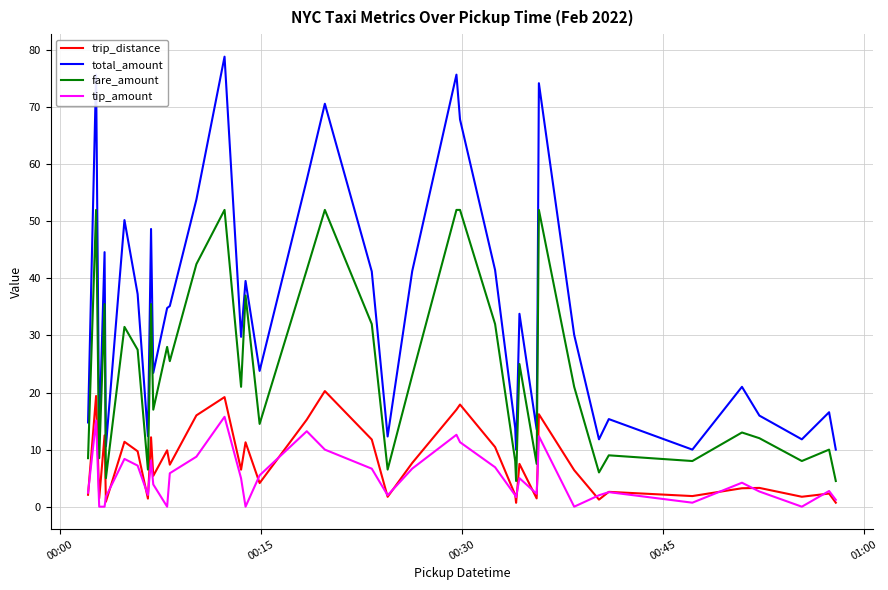

Which series has the largest total across all categories?

total_amount